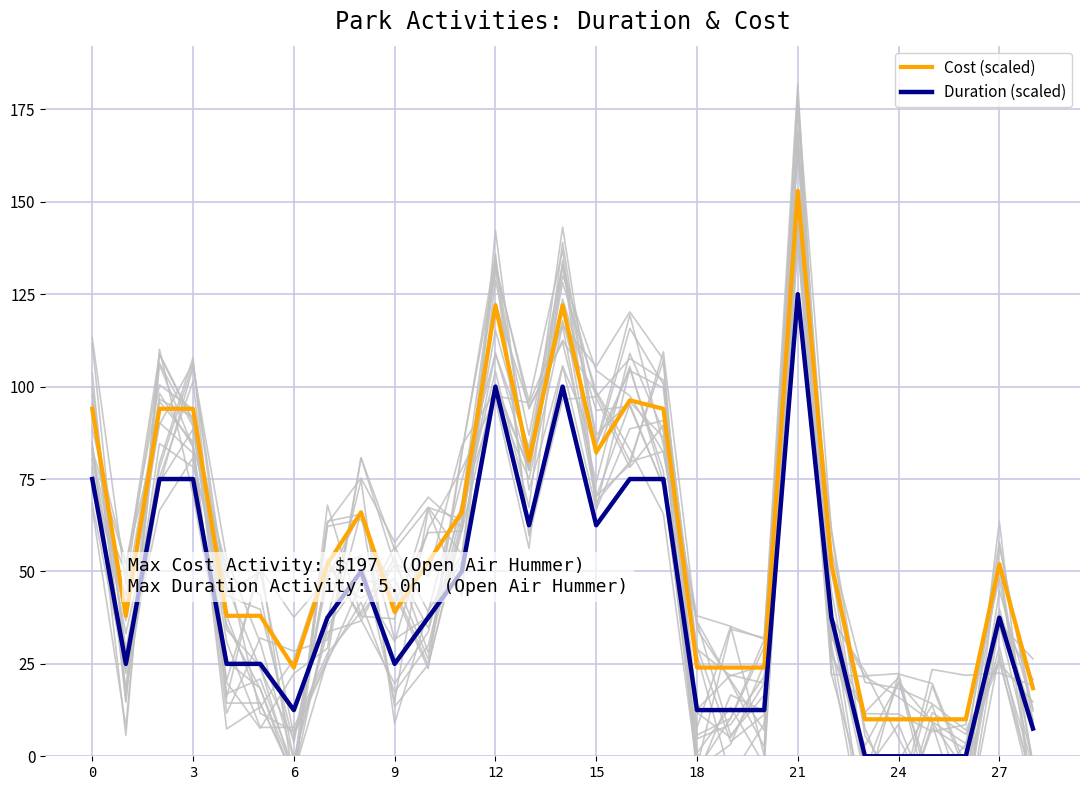

True or false: Cost (scaled) and Duration (scaled) intersect in this chart.

False